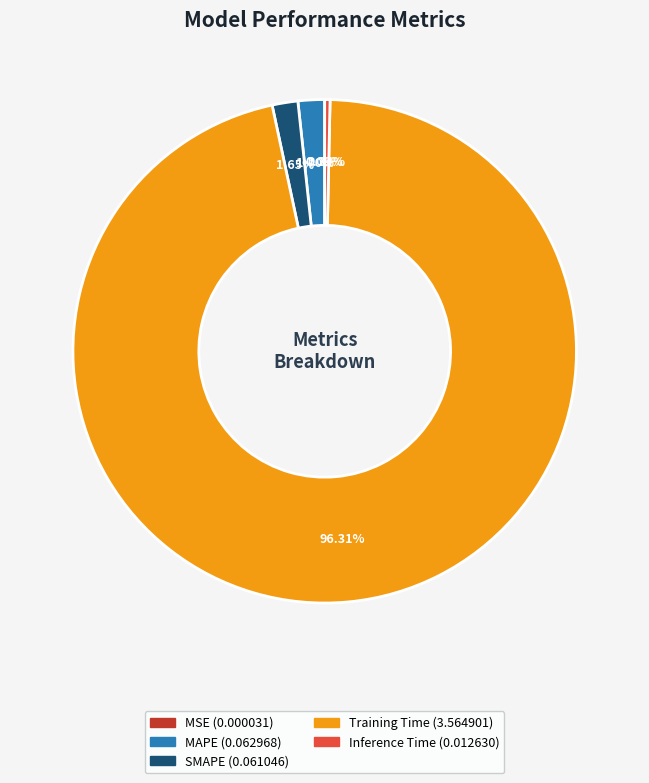

Does SMAPE represent more than half of the total?

No